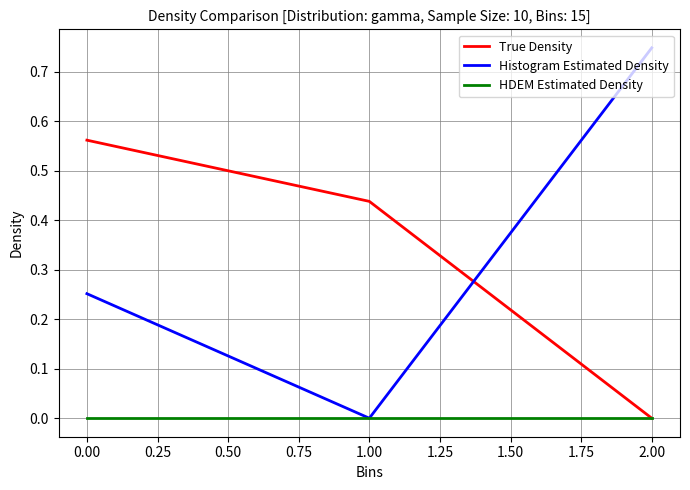

True or false: True Density has a value of 0.6 at 1.00.

False